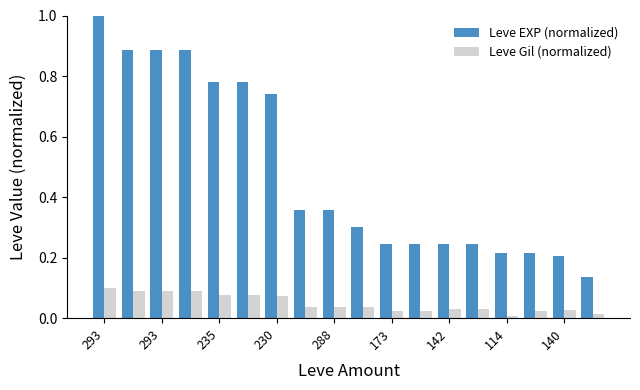

What is the highest value of the Leve EXP (normalized) series?

1.0